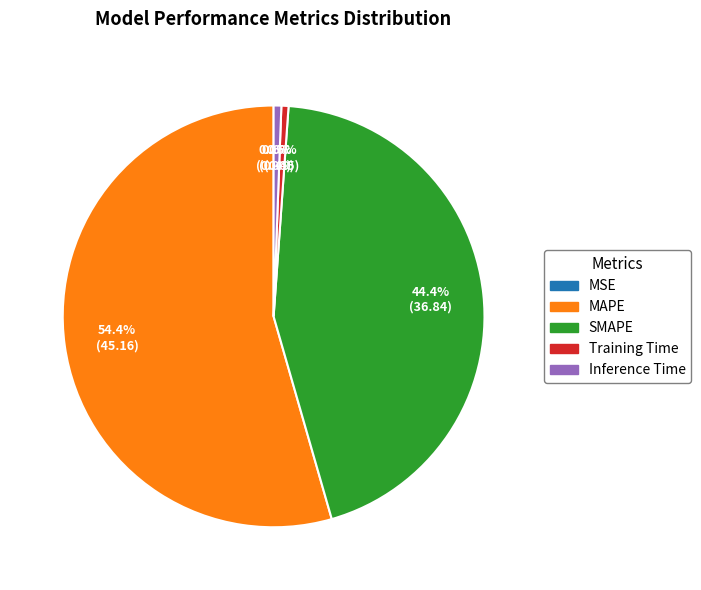

To the nearest percent, what is the combined percentage of MSE and MAPE?

54%